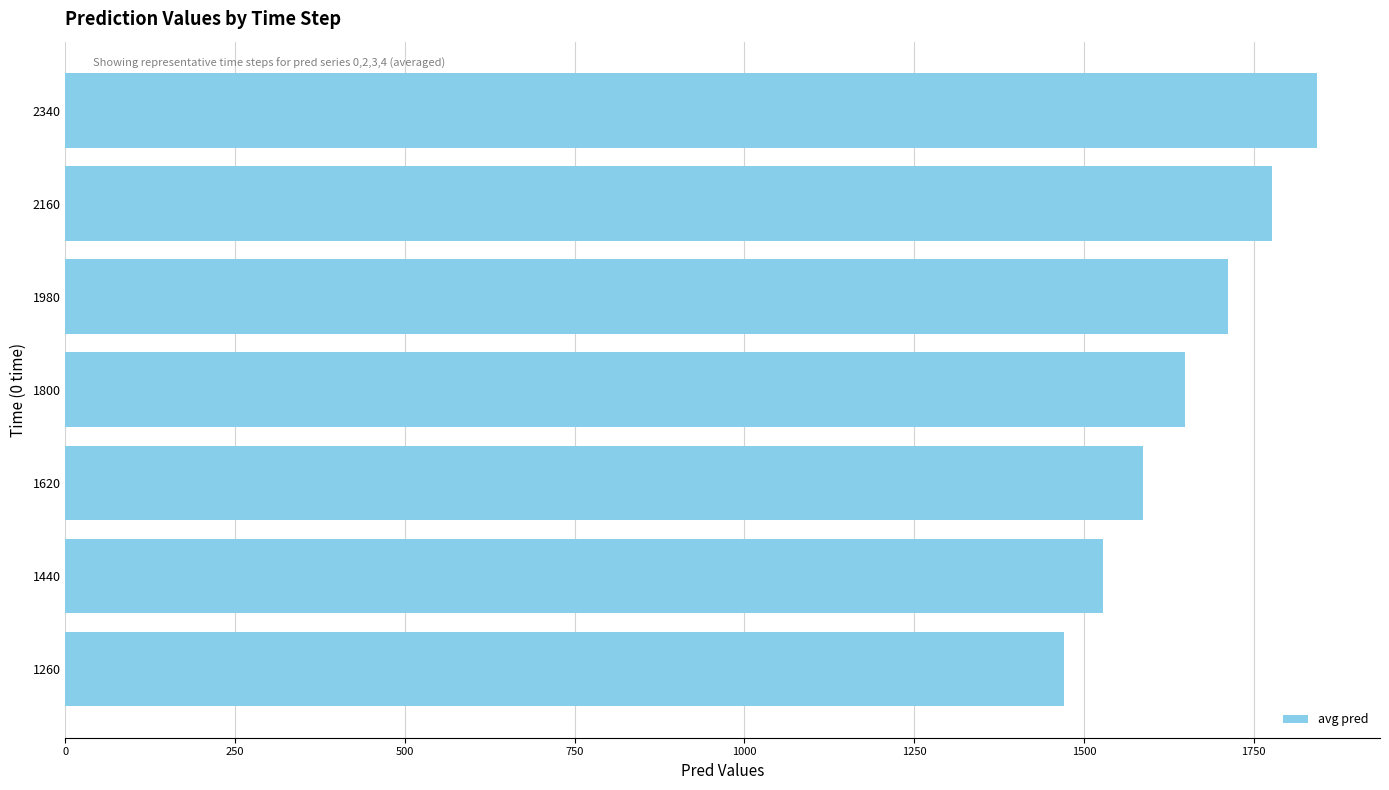

List the labels in order of value, largest first.

2340, 2160, 1980, 1800, 1620, 1440, 1260